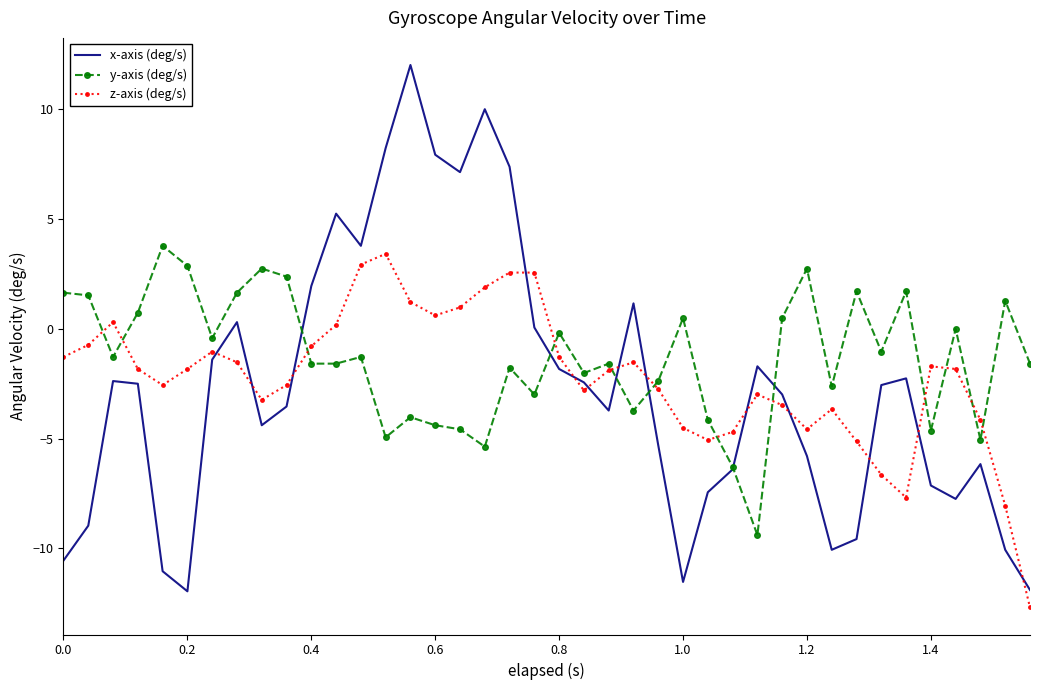

What is the minimum value for z-axis (deg/s)?

-12.7